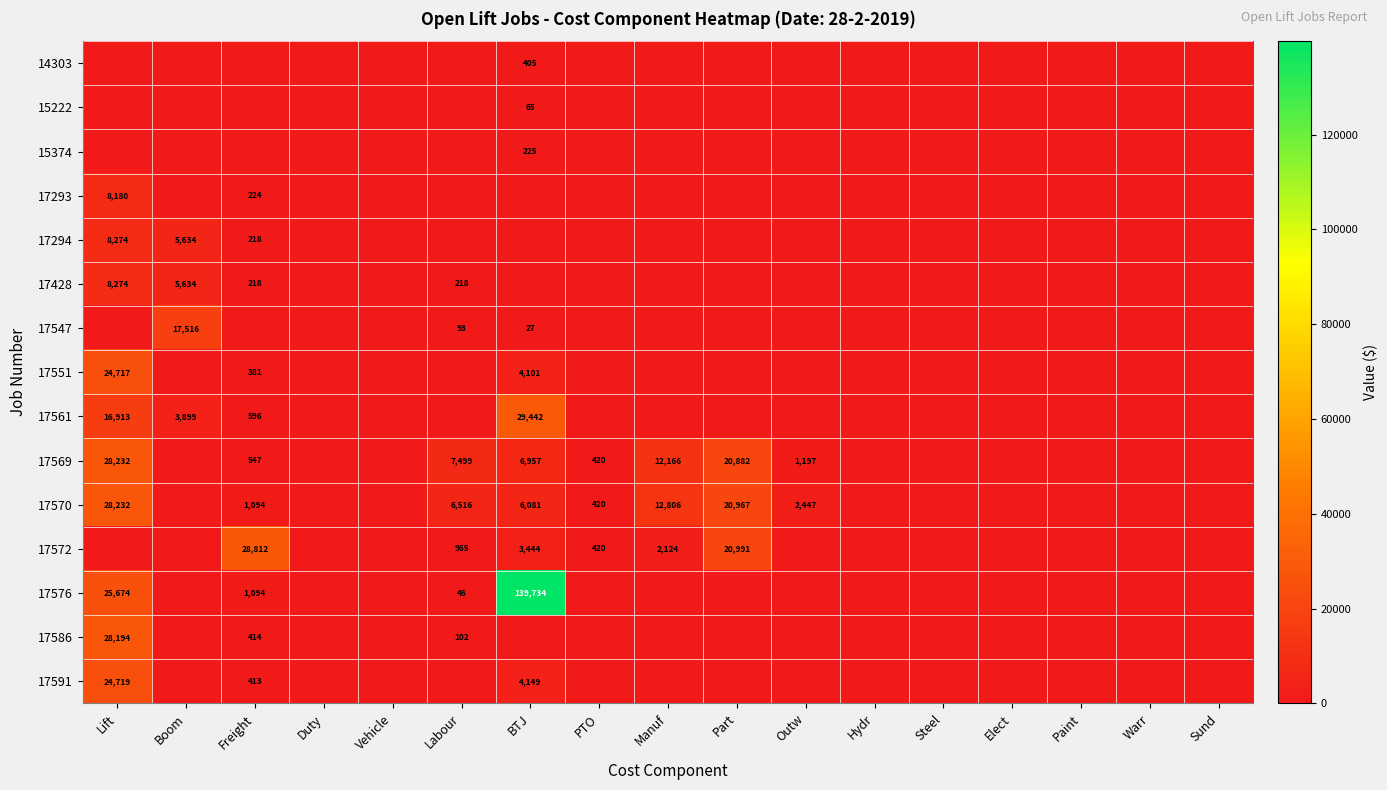

At Sund, list the series in order from largest to smallest.

14303, 15222, 15374, 17293, 17294, 17428, 17547, 17551, 17561, 17569, 17570, 17572, 17576, 17586, 17591